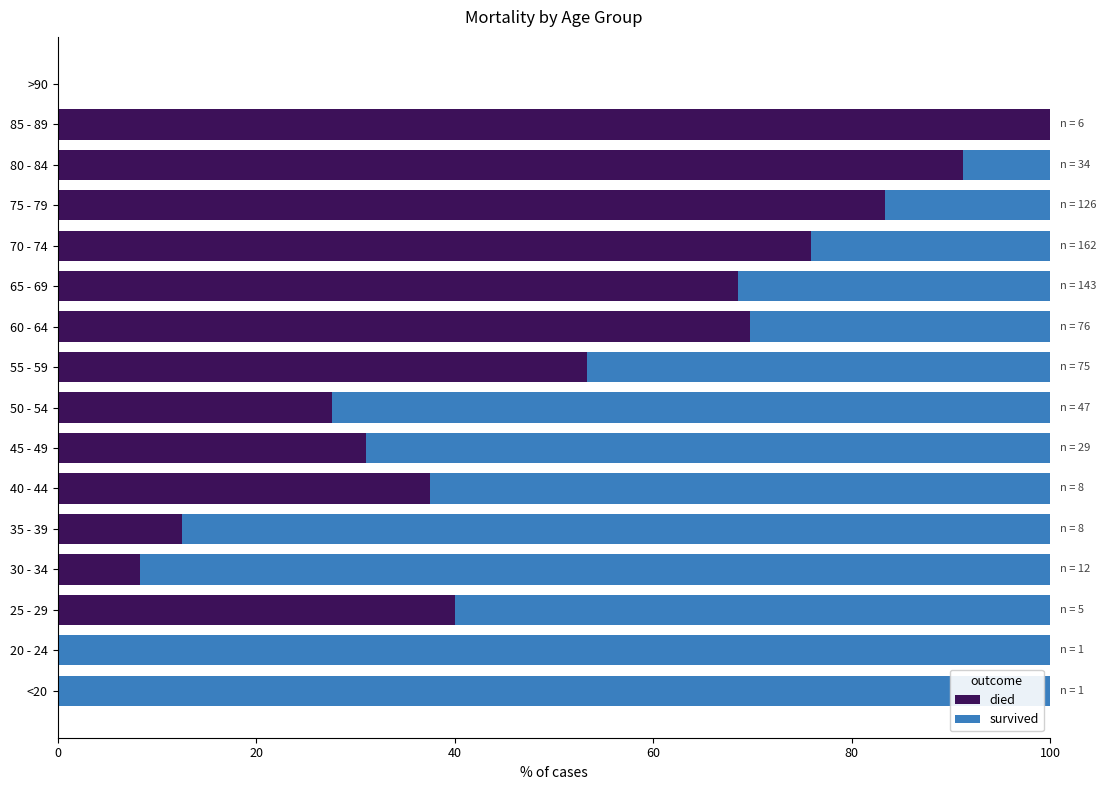

What is the sum of the died values at <20 and 80 - 84?

91.2